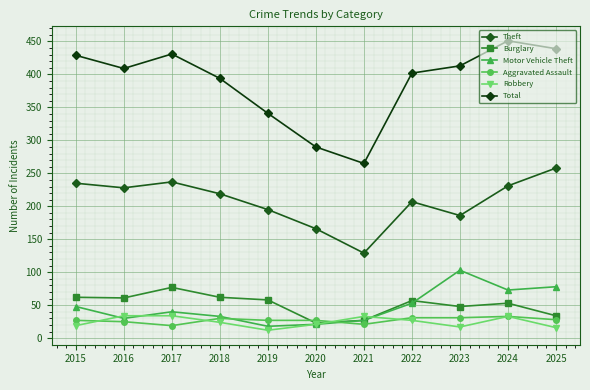

What is the value of the Total point at the 9th from the left?

413